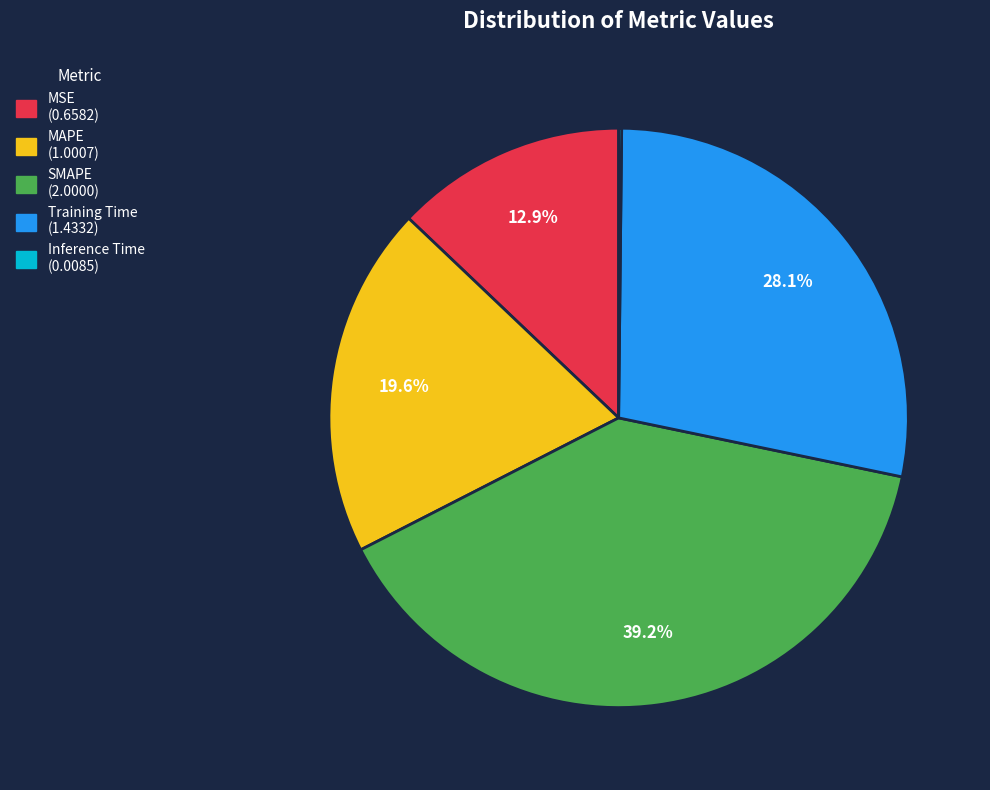

Combined, do MAPE and Training Time account for over 50%?

No